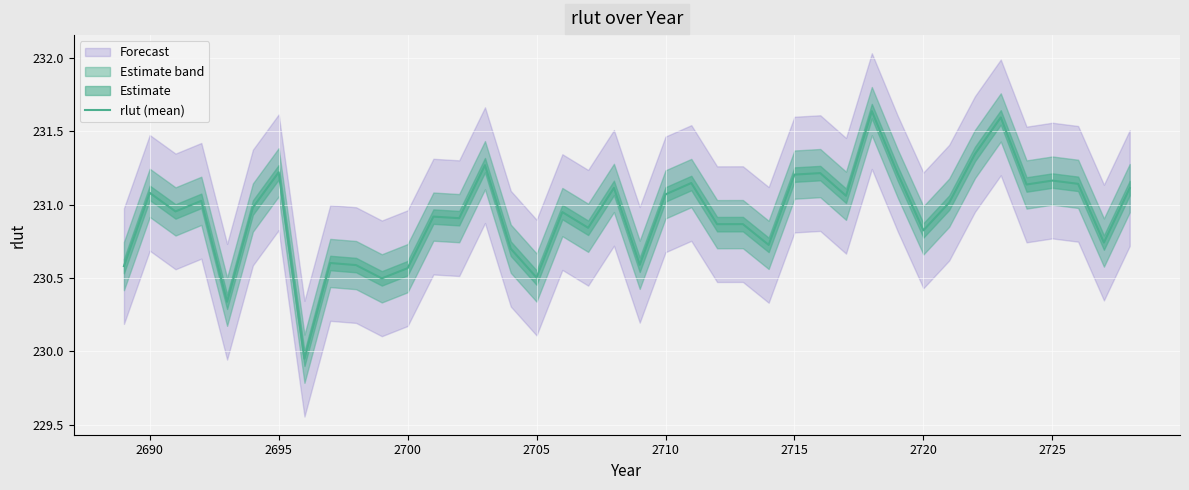

How many points are lower than both their immediate neighbors (excluding endpoints)?

14